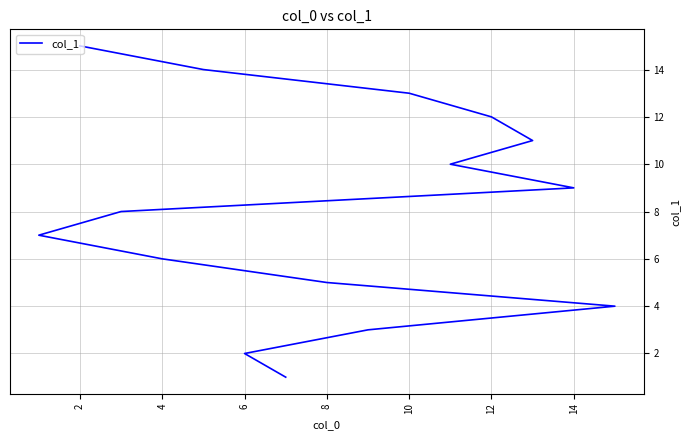

What is the minimum value shown in the chart?

1